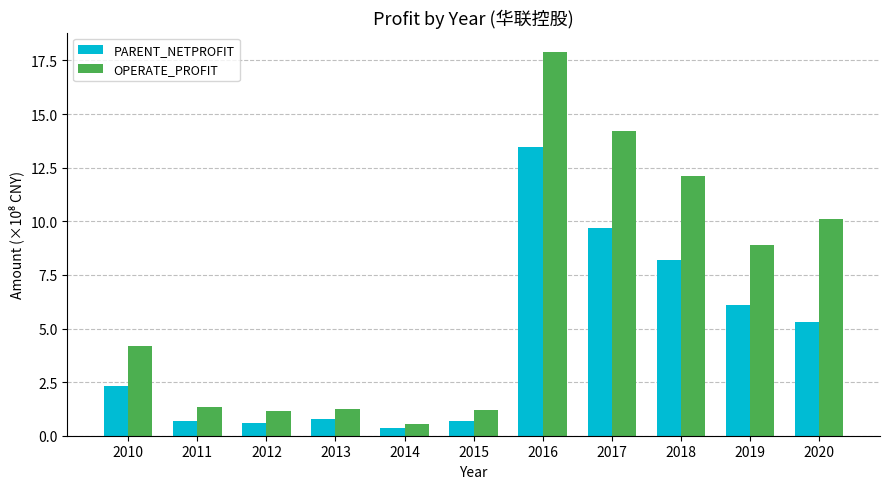

What is the average value of the PARENT_NETPROFIT series?

4.4